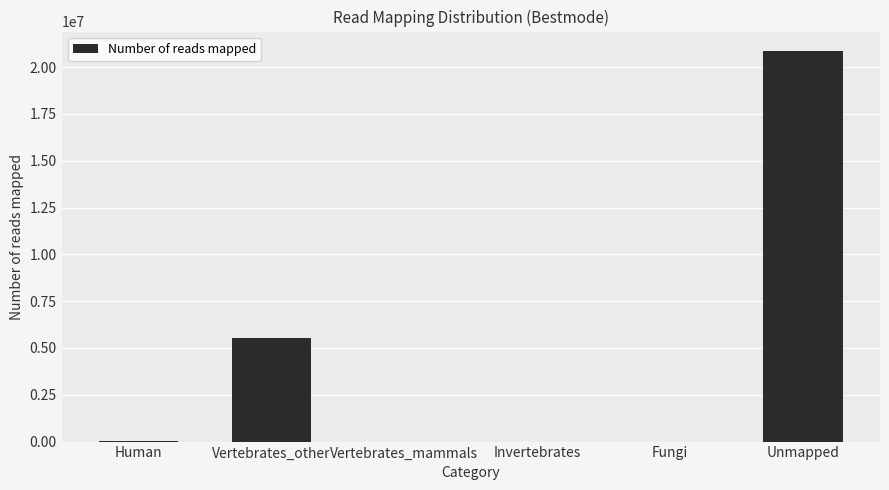

What is the sum of all values?

26417994